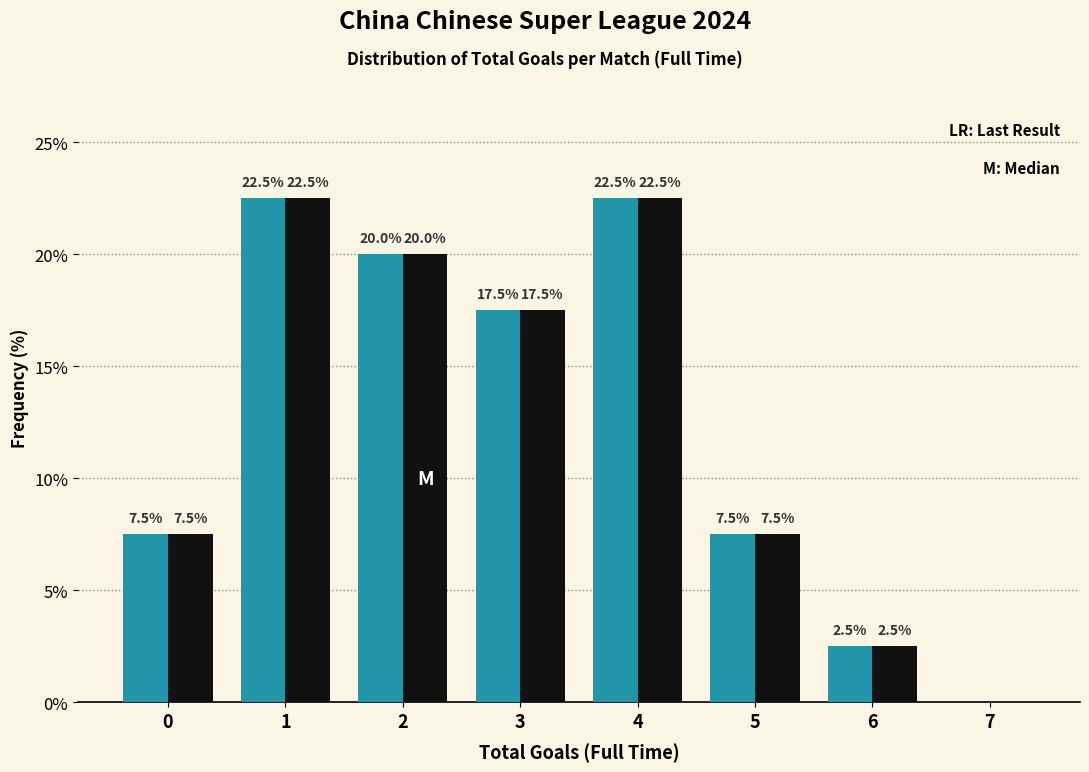

Reading left to right, extract all data points from this chart.

Frequency (%): 0=7.5	1=22.5	2=20.0	3=17.5	4=22.5	5=7.5	6=2.5	7=0.0
Median: 0=7.5	1=22.5	2=20.0	3=17.5	4=22.5	5=7.5	6=2.5	7=0.0